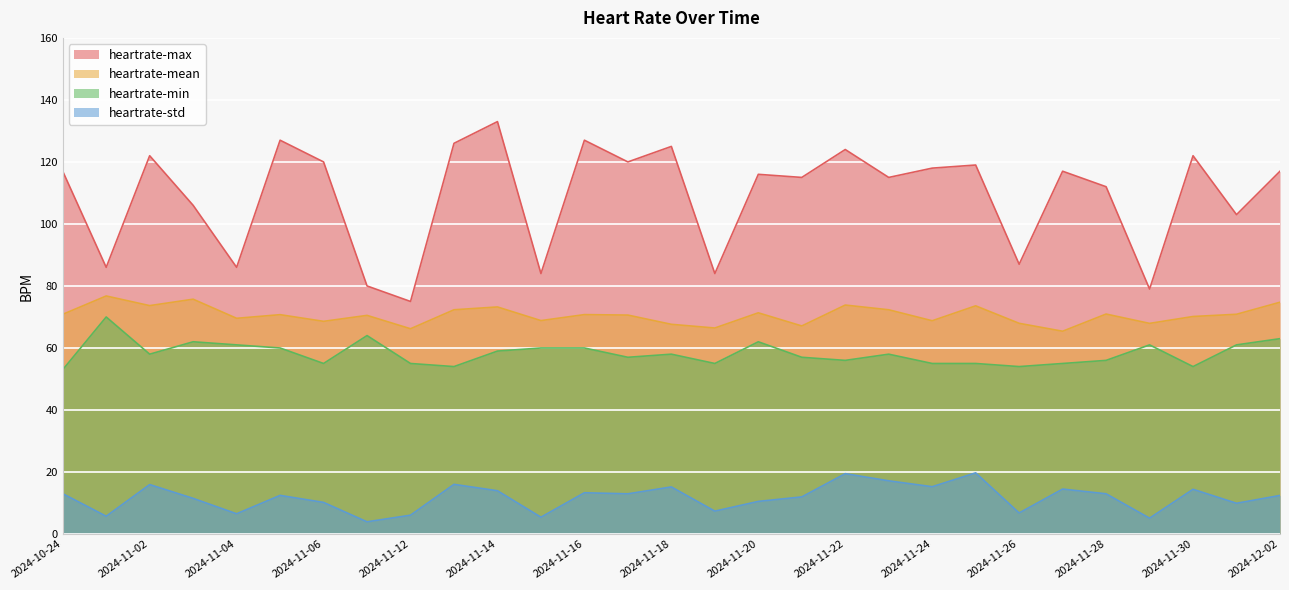

Count the number of categories in the chart.

29